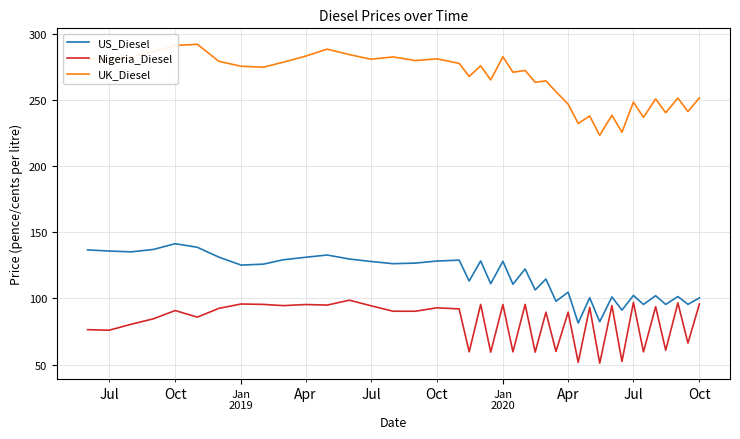

Which series has the largest total across all categories?

UK_Diesel